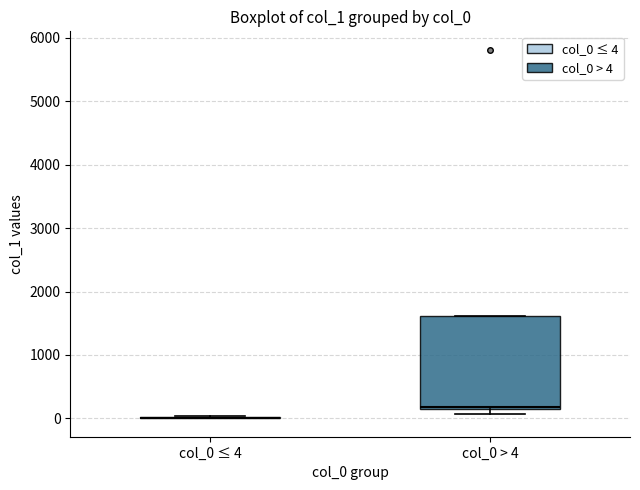

Comparing the boxes themselves (not the whiskers), which one is the tallest?

col_0 > 4